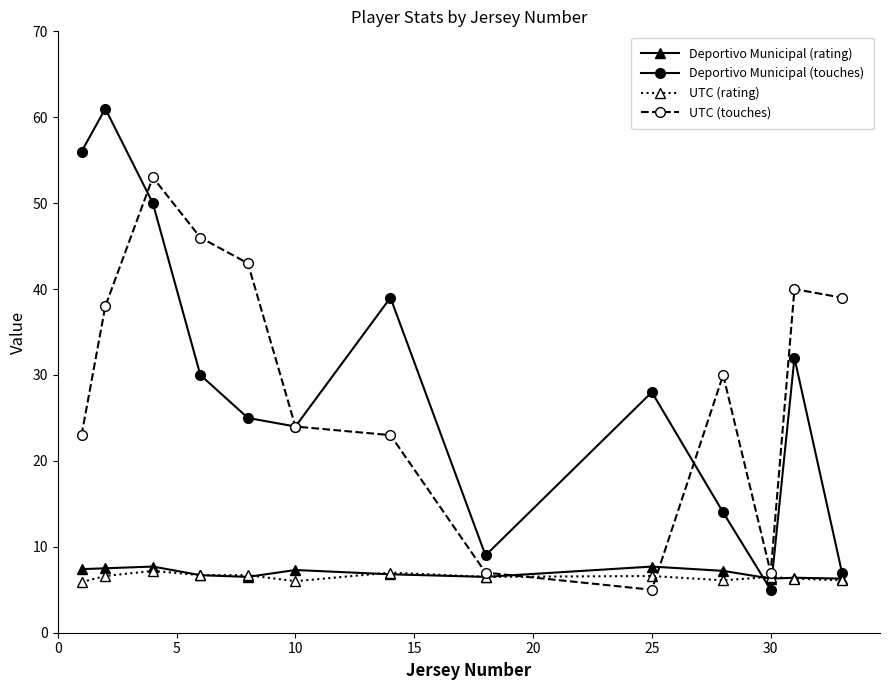

Which series has the largest range (max minus min)?

Deportivo Municipal (touches)